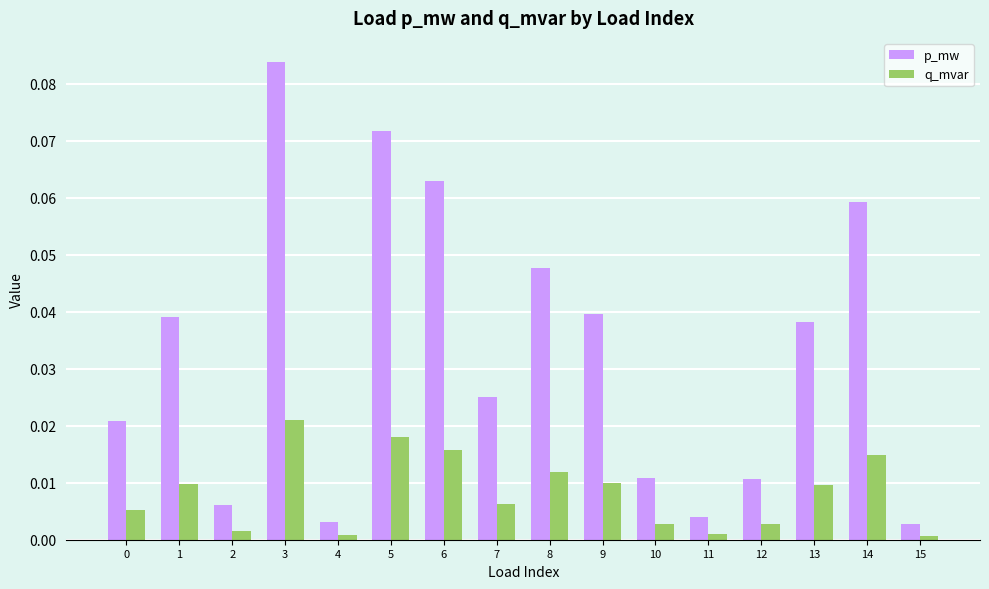

Which series has the largest total across all categories?

p_mw